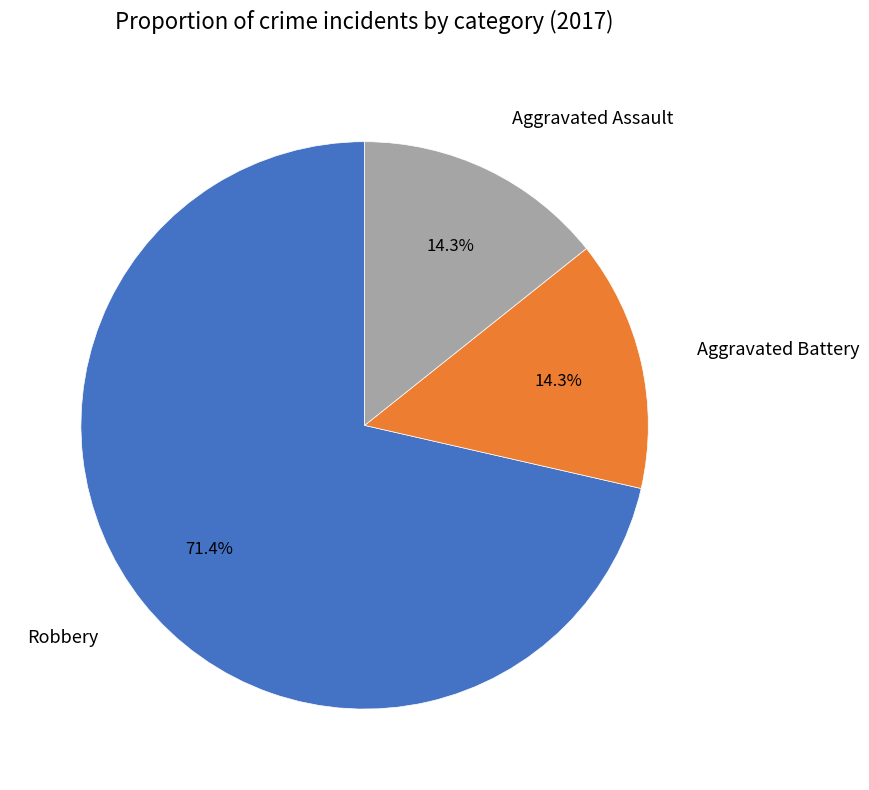

Which slice is the largest?

Robbery